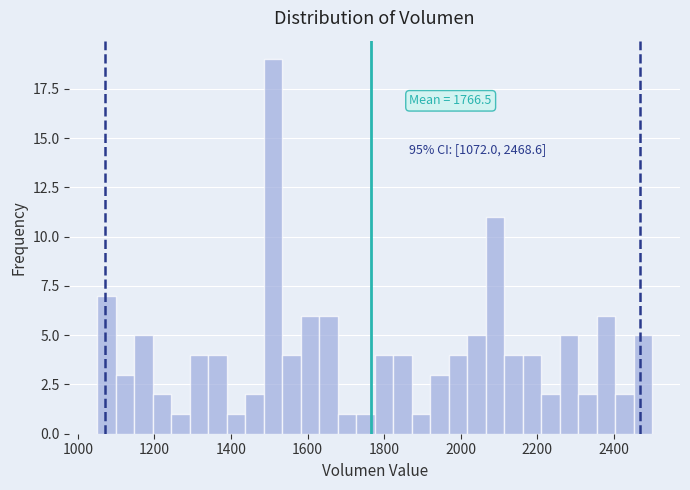

Around what value on the x-axis is the tallest bar? Give the approximate position of its centre, as read against the axis.

1500